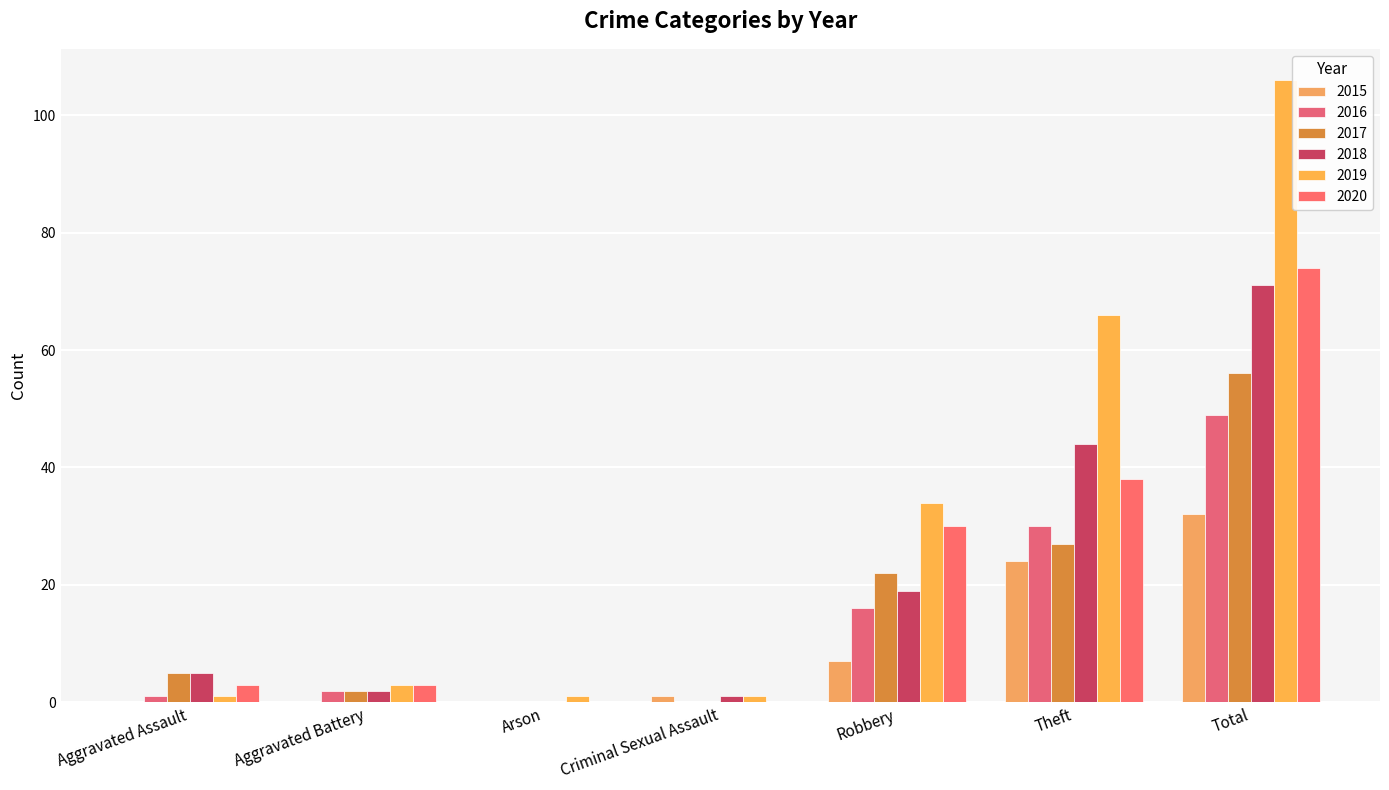

True or false: 2020 has a value of 3 at Aggravated Battery.

True